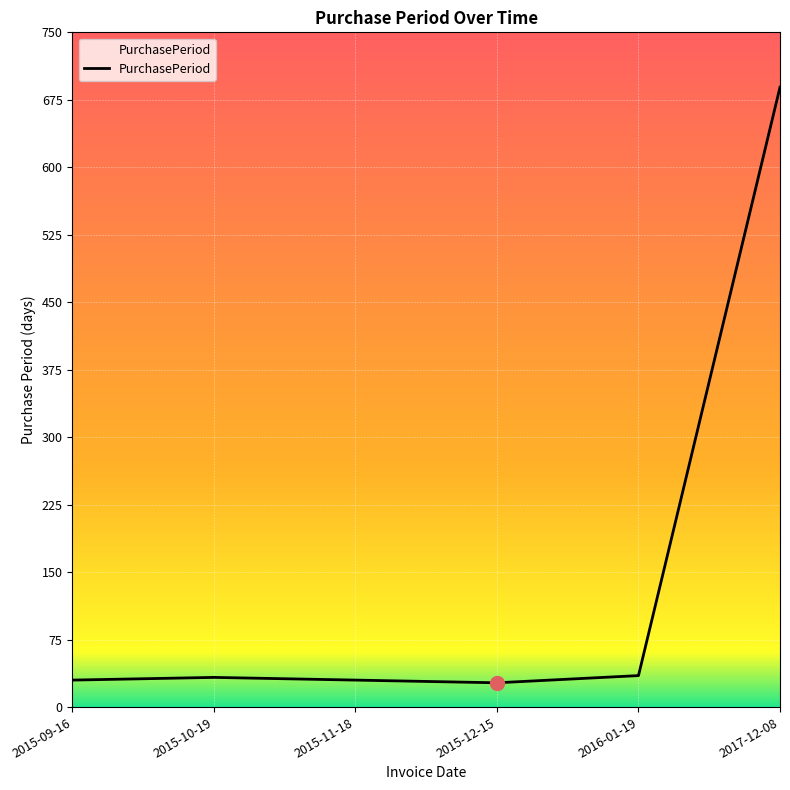

What is the ratio of the value at 2015-10-19 to the value at 2015-12-15?

1.2